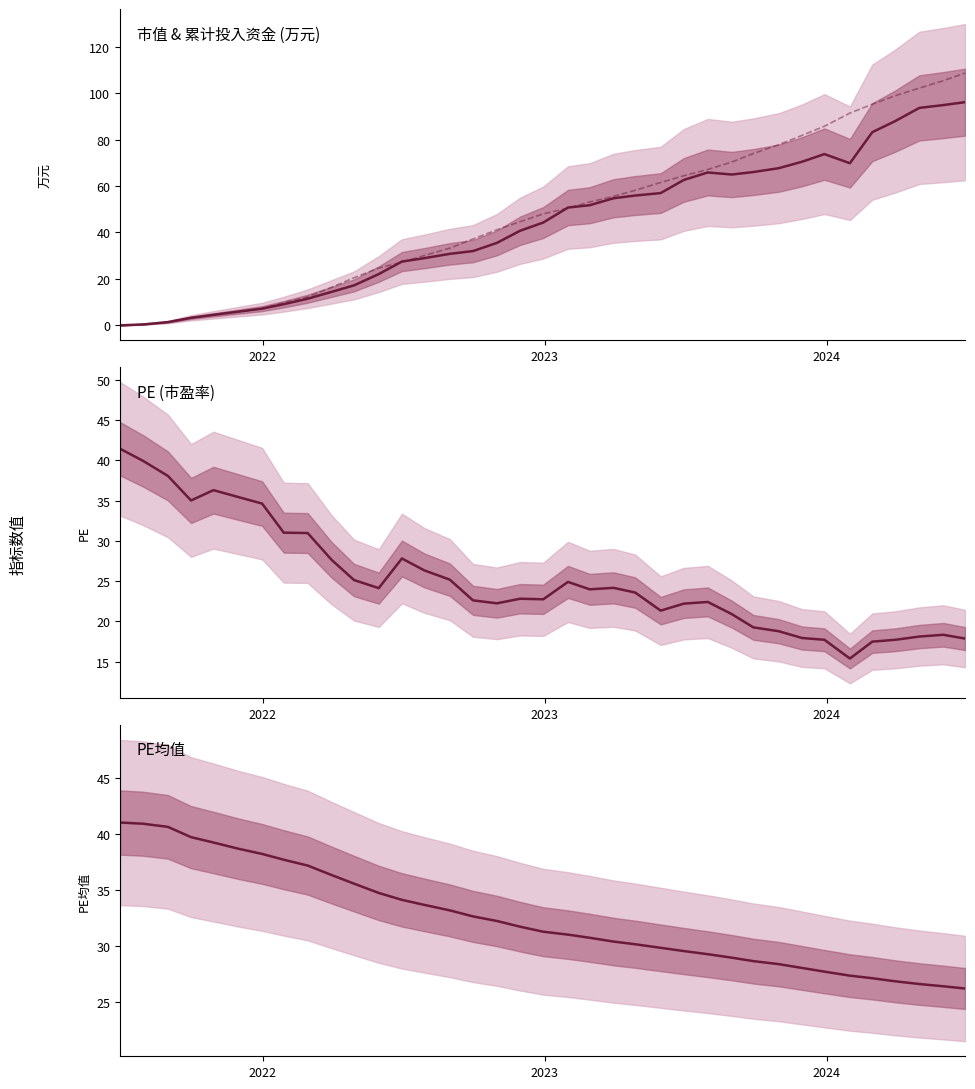

How many intersections are there between 累计投入资金 and PE均值?

1